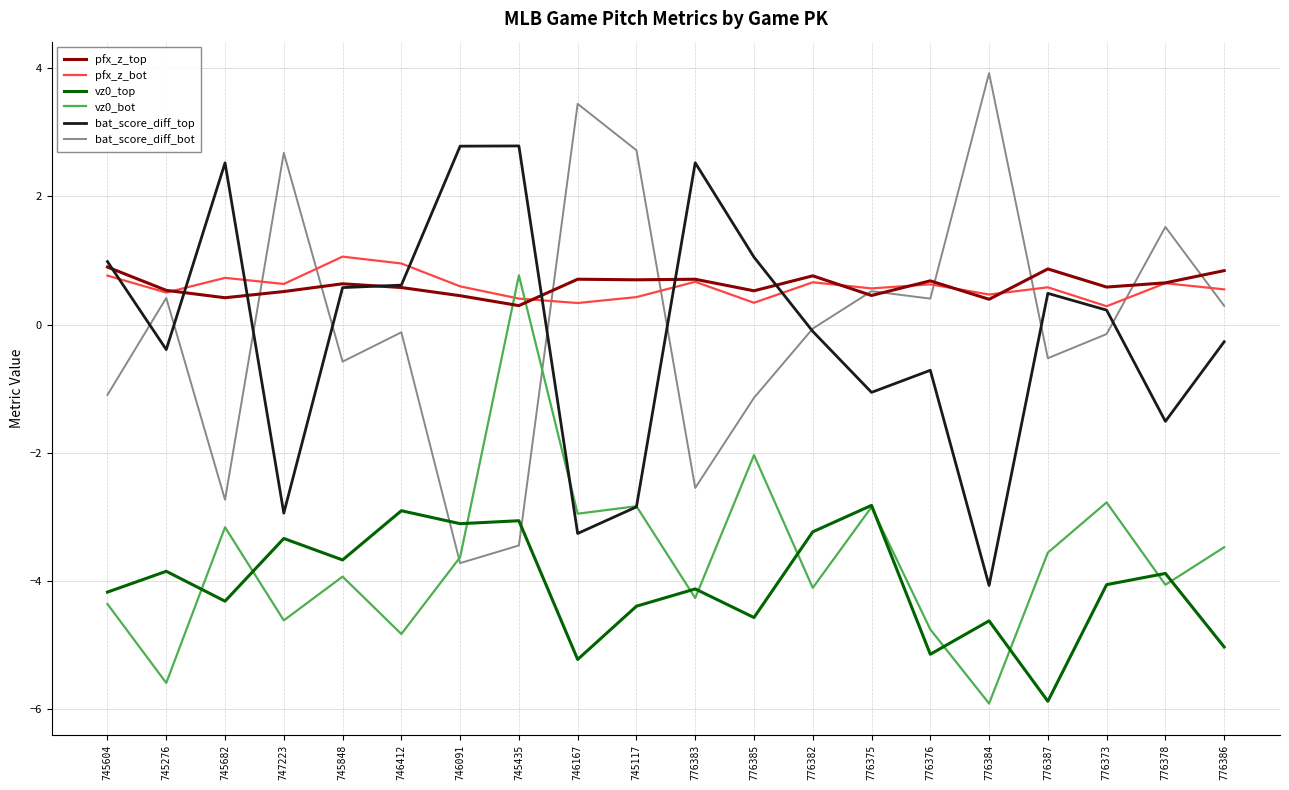

Is it true that pfx_z_top equals 1.1 at 776376?

False